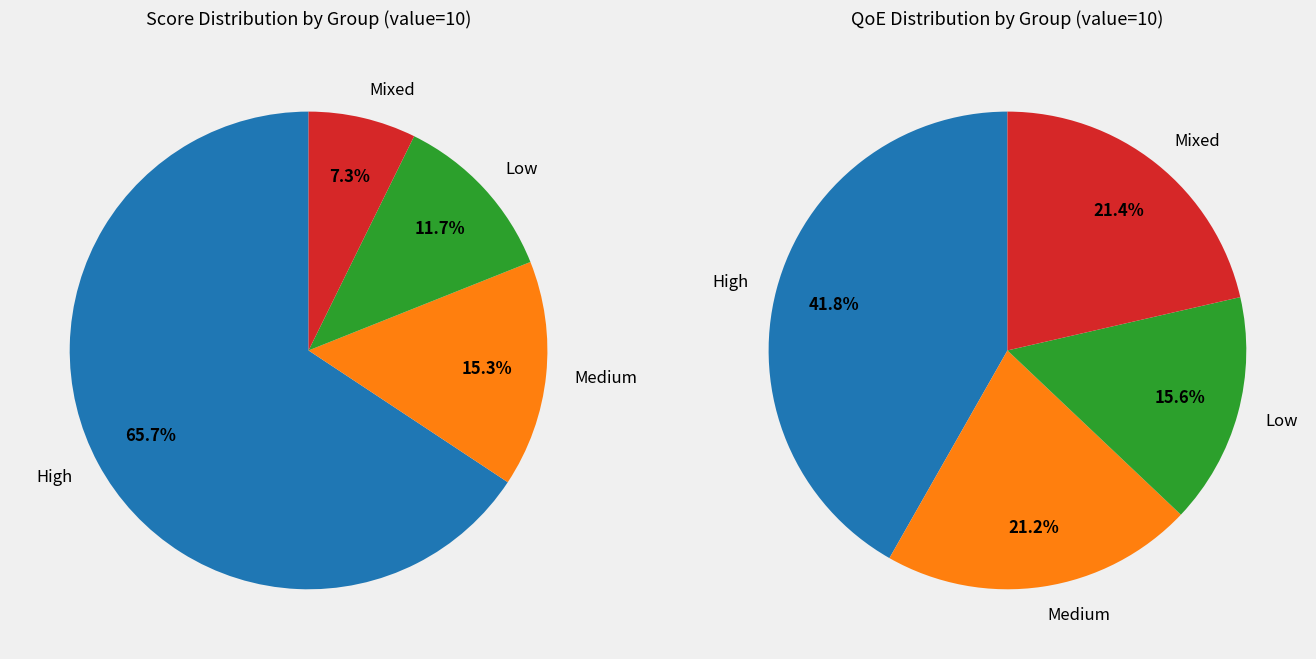

Does any single category account for the majority?

Yes